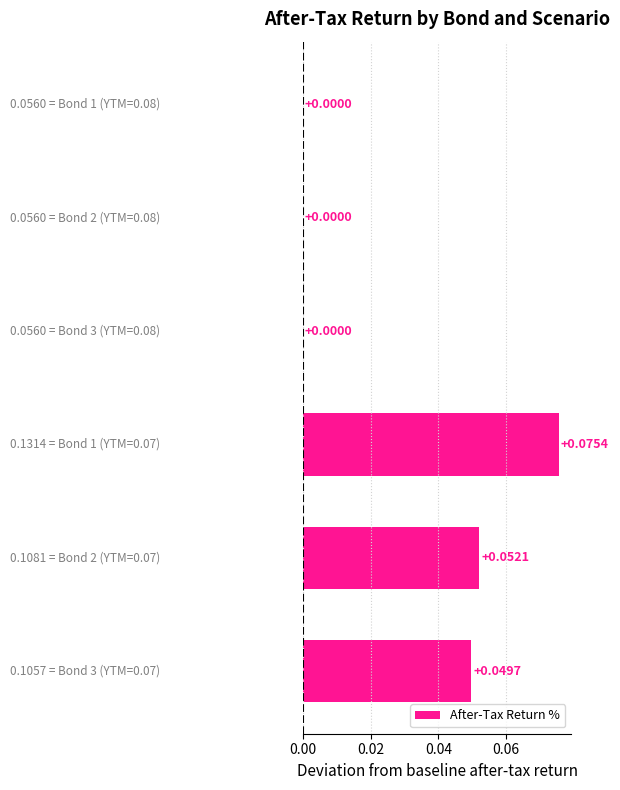

How many positive values are there?

5